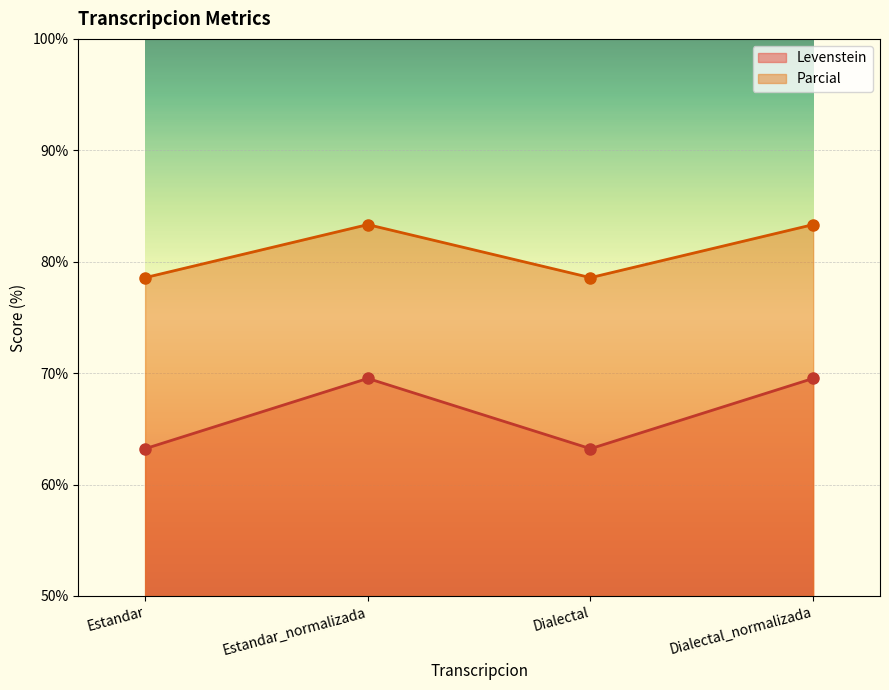

What is the label of the 1st point from the left?

Estandar